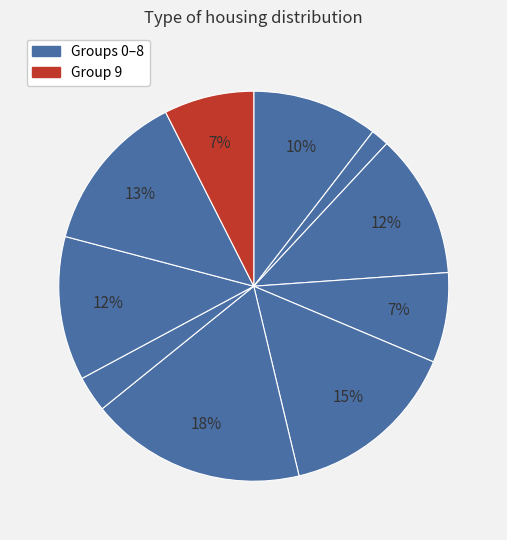

To the nearest percent, what is the difference between the largest and smallest slice percentages?

16%